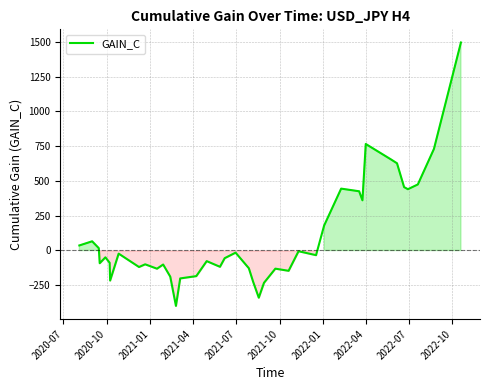

What is the smallest value displayed?

-398.8